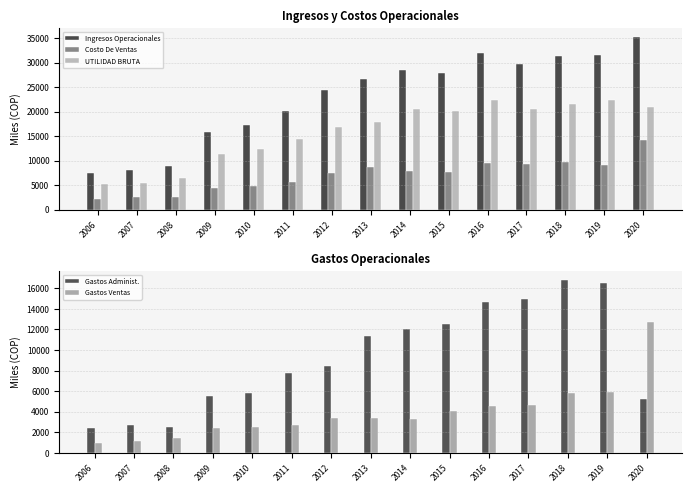

Is the value of Ingresos Operacionales at 2012 greater than the value of Gastos Administ. at 2014?

Yes